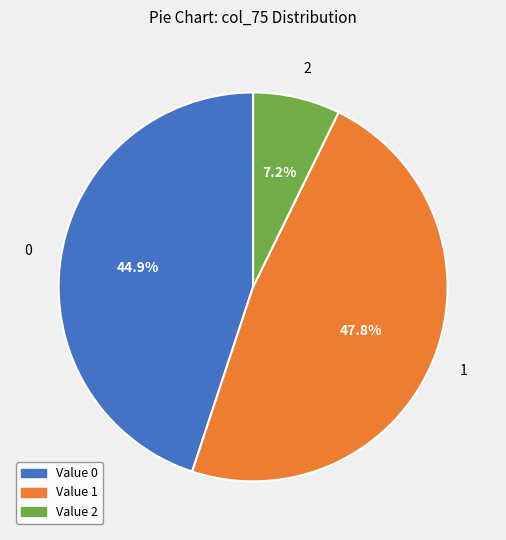

Count the number of slices in the pie.

3